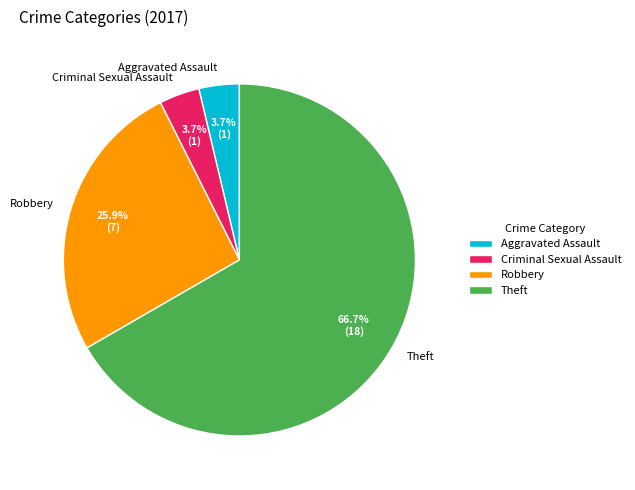

Combined, do Theft and Robbery account for over 50%?

Yes